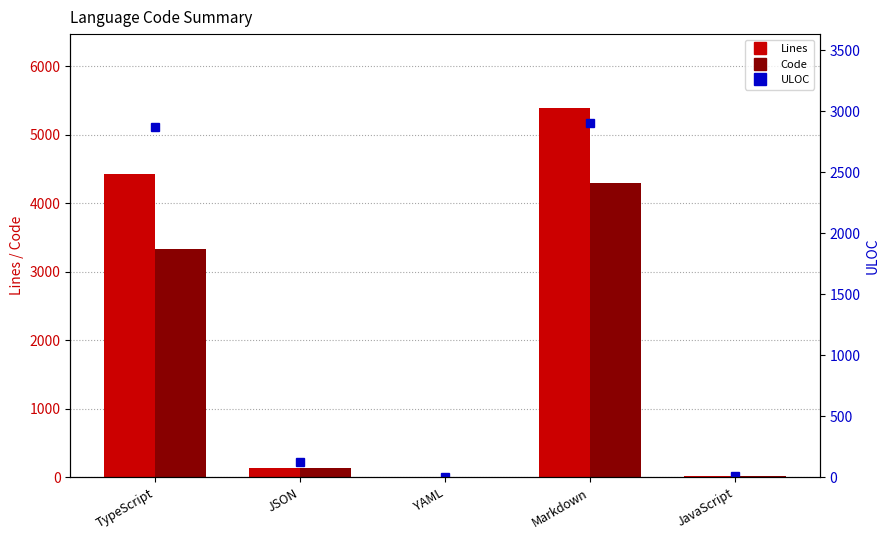

Count the number of data series in this chart.

3